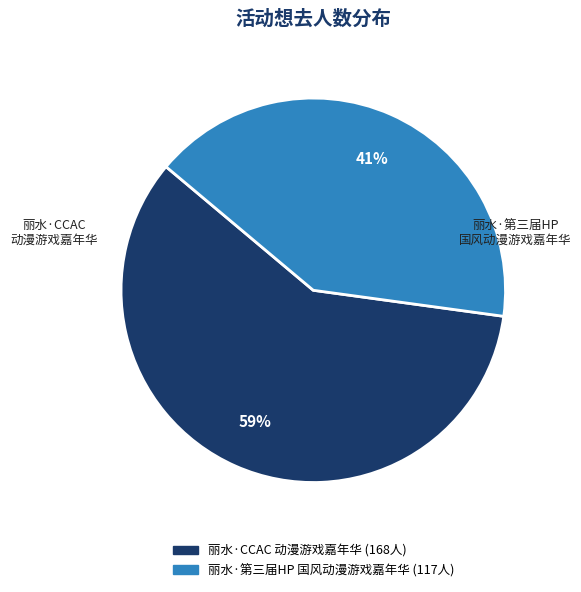

Does any single category account for the majority?

Yes